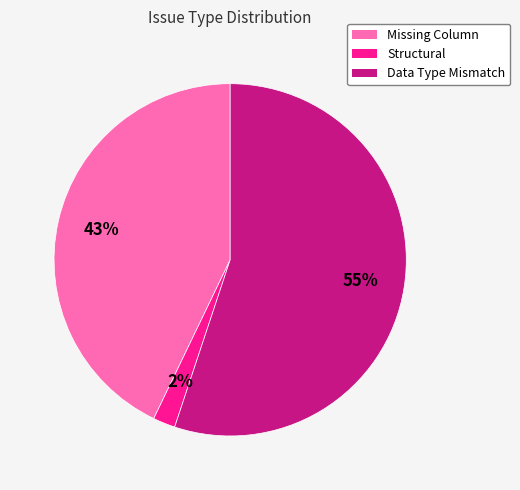

To the nearest percent, what is the combined percentage of Structural and Data Type Mismatch?

57%